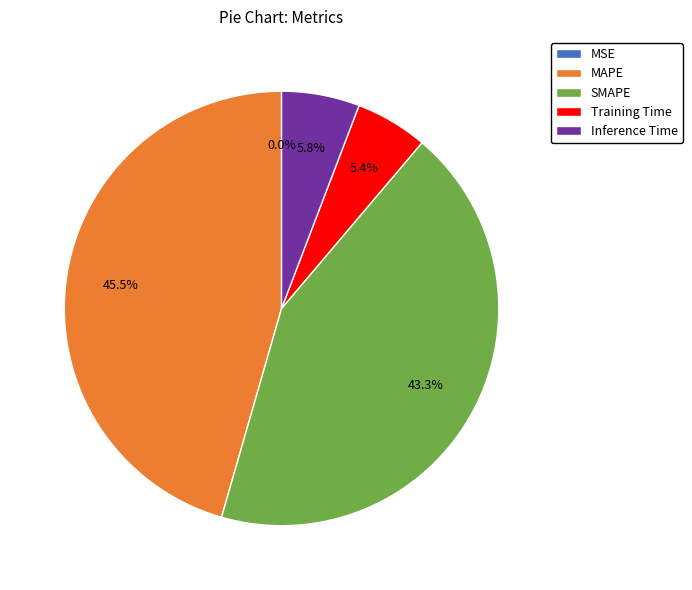

True or false: Inference Time accounts for 1% of the total.

False